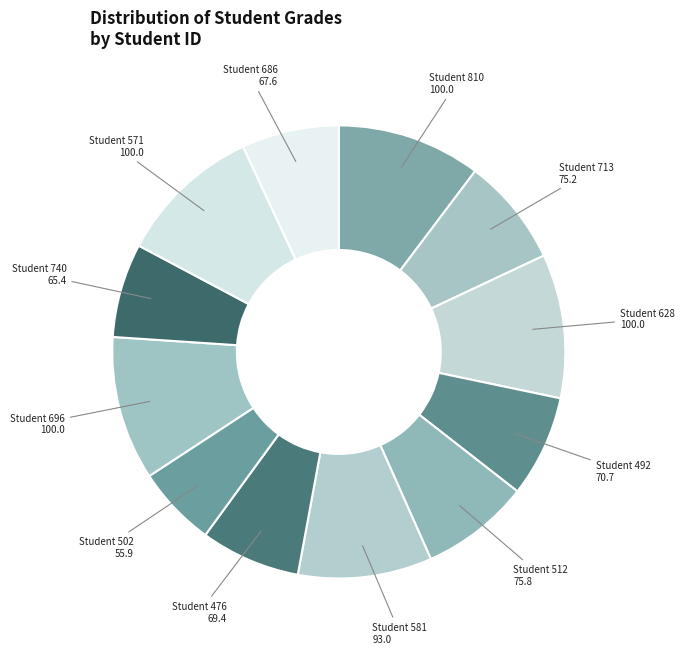

Combined, do Student 628 and Student 686 account for over 50%?

No